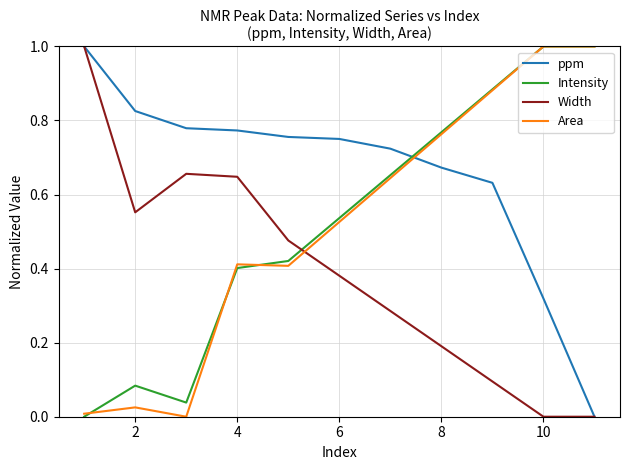

What is the maximum value shown in the chart?

1.0